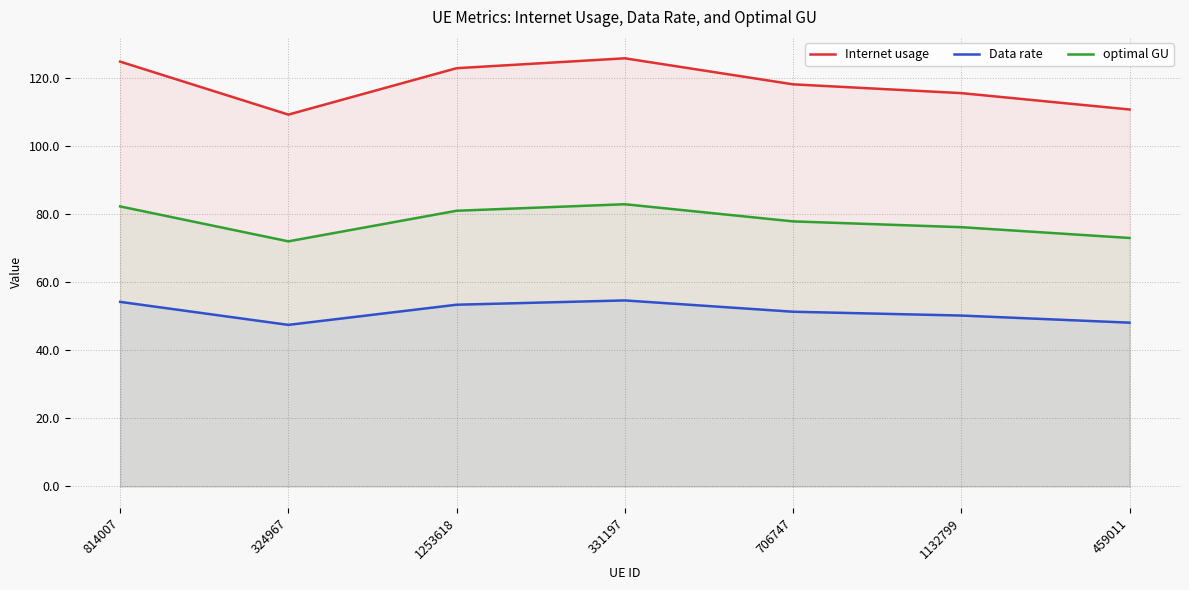

Does the chart display data point markers on the line(s)?

No